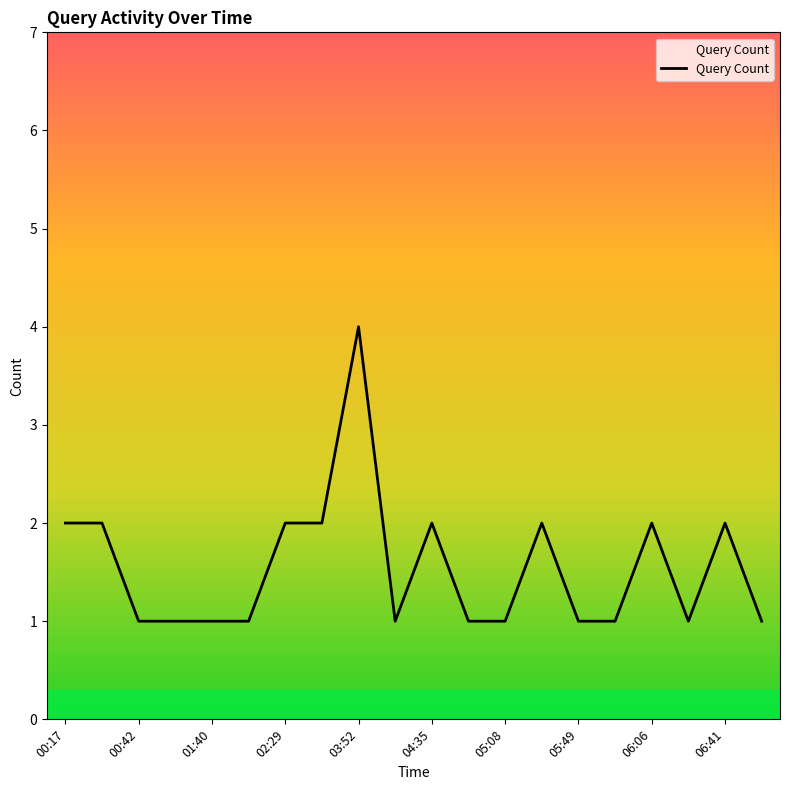

Reading left to right, extract all data points from this chart.

2	2	1	1	1	1	2	2	4	1	2	1	1	2	1	1	2	1	2	1